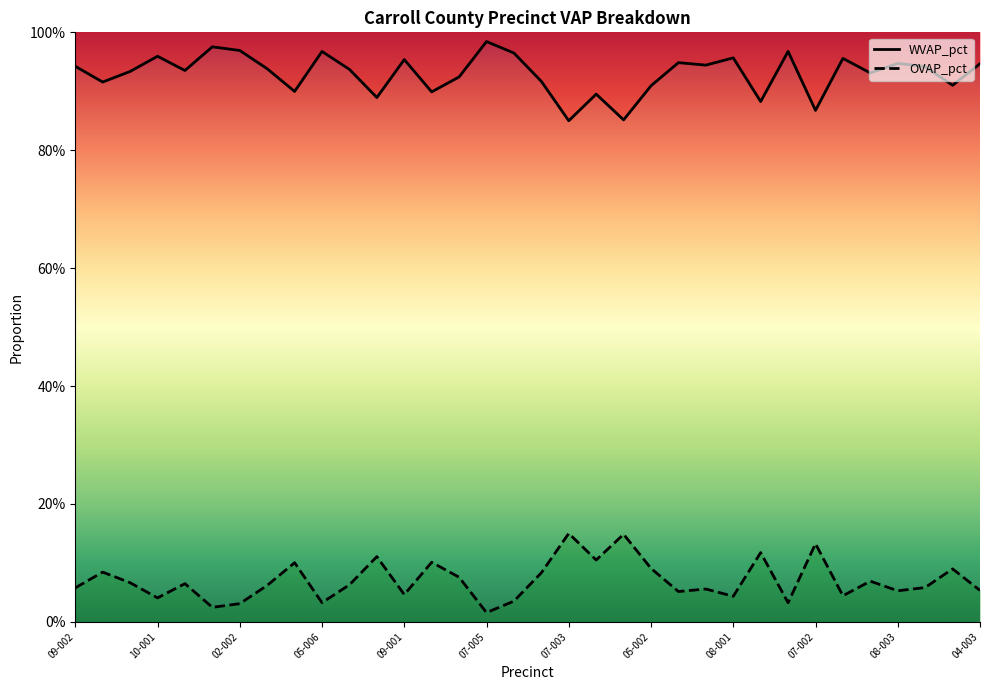

Which series has the largest range (max minus min)?

WVAP_pct